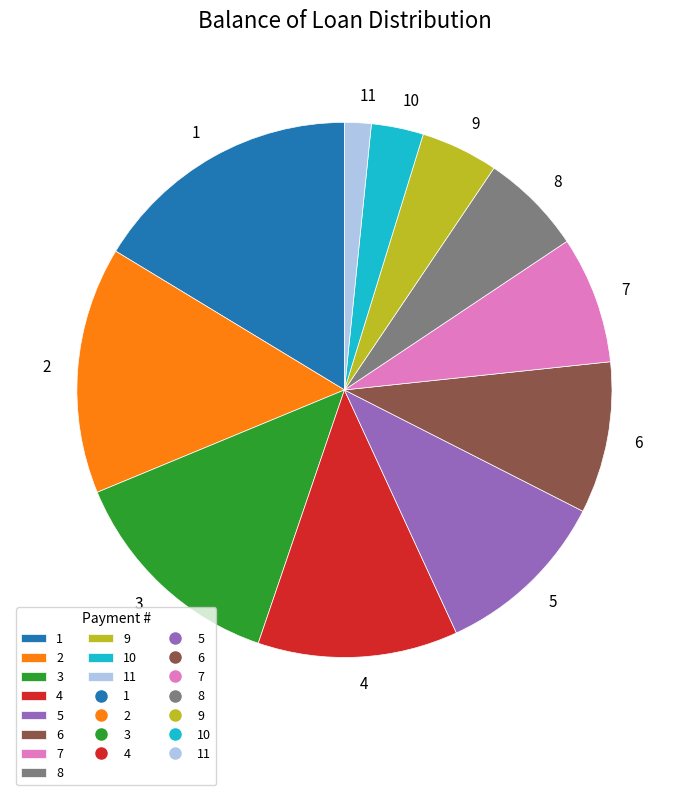

Does 10 account for over 50% of the chart?

No